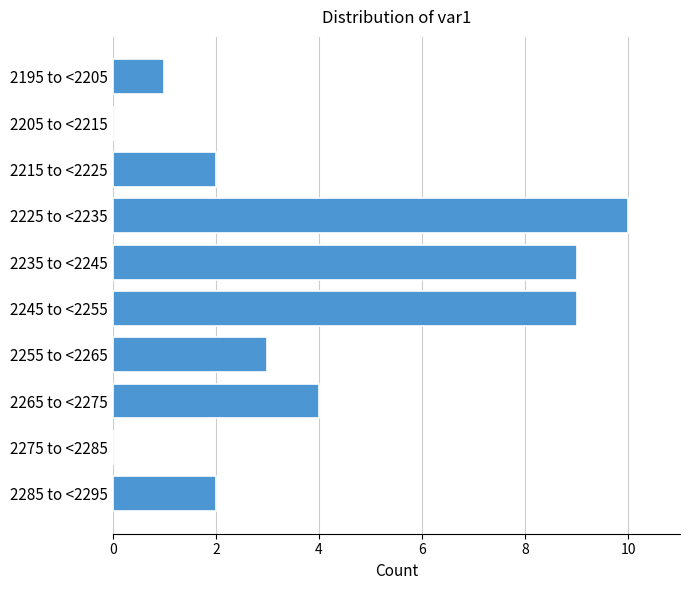

Reading bottom to top, extract all data points from this chart.

2285 to <2295=2	2275 to <2285=0	2265 to <2275=4	2255 to <2265=3	2245 to <2255=9	2235 to <2245=9	2225 to <2235=10	2215 to <2225=2	2205 to <2215=0	2195 to <2205=1